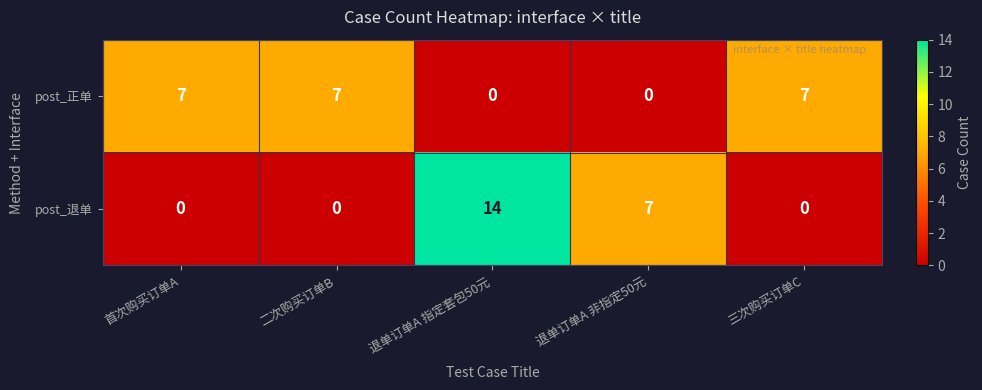

At 首次购买订单A, list the series in order from largest to smallest.

post_正单, post_退单